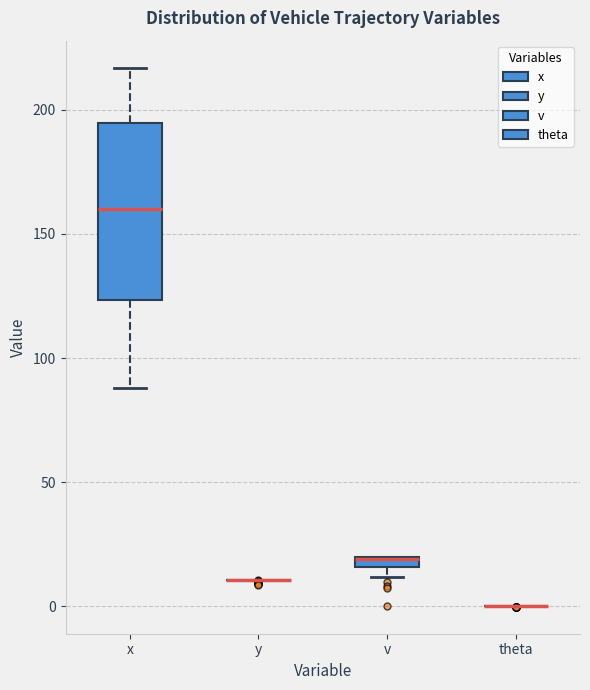

Comparing the boxes themselves (not the whiskers), which one is the tallest?

x